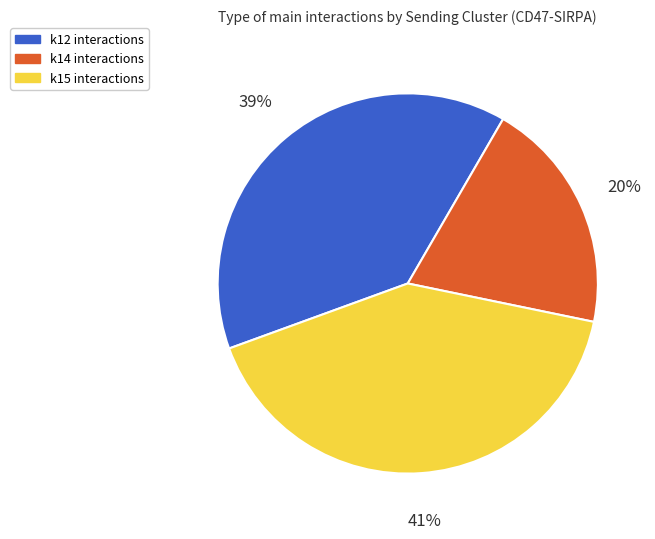

To the nearest percent, what percentage of the pie is k12?

39%